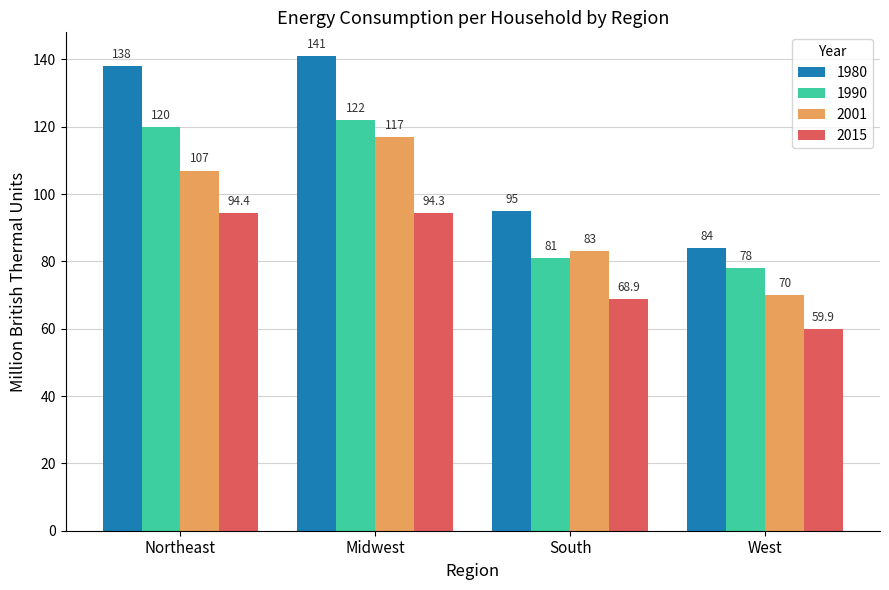

Is it true that 1980 equals 151.8 at South?

False